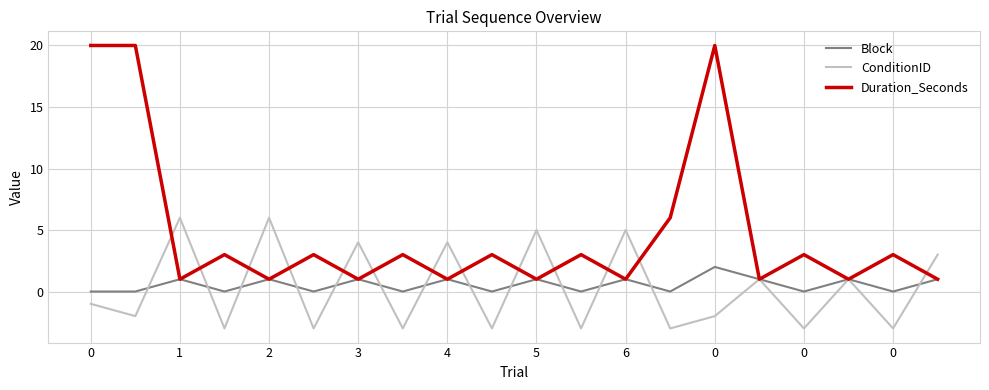

Rank the series by their maximum value, from lowest to highest.

Block, ConditionID, Duration_Seconds